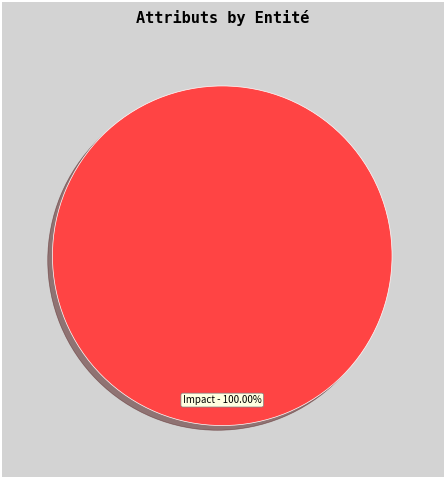

Is there any slice that represents more than half of the pie?

Yes